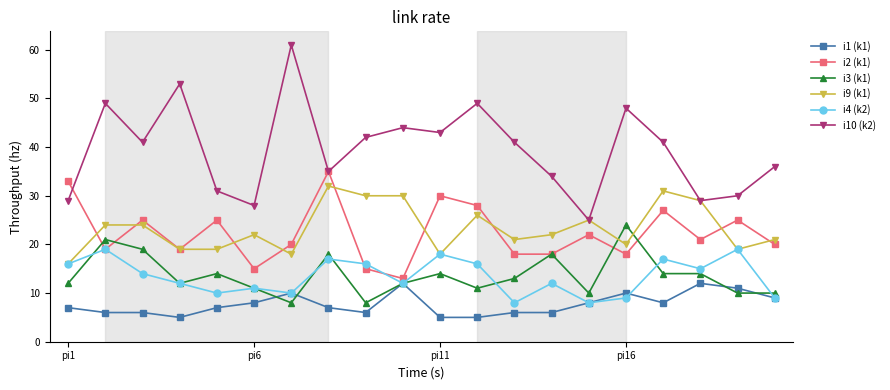

Which series has the largest total across all categories?

i10 (k2)